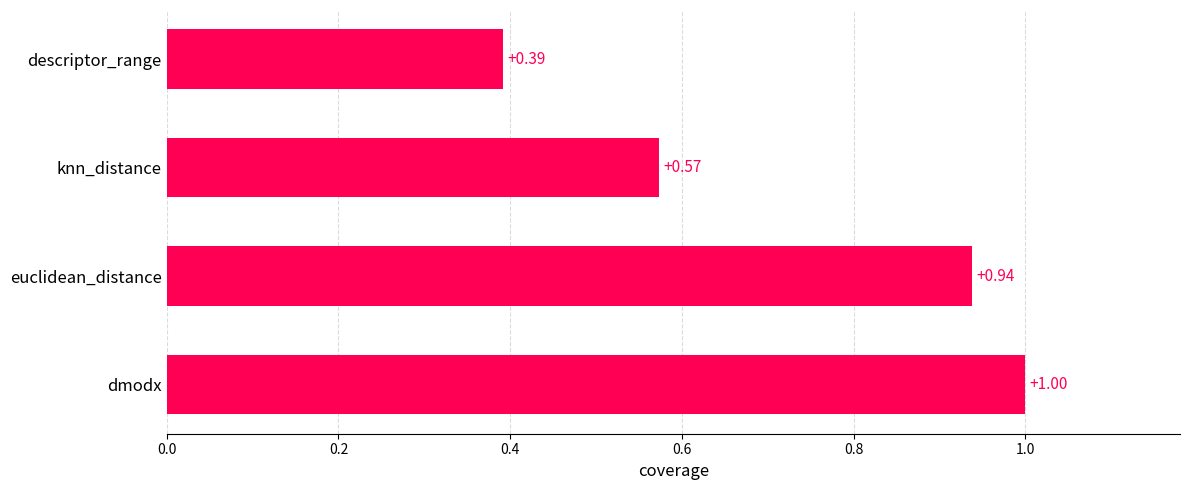

How many distinct data groups are displayed?

1